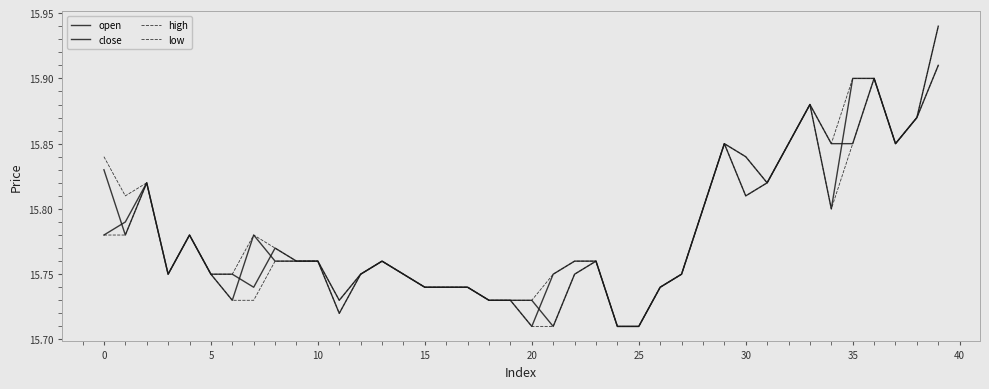

What is the smallest value displayed?

15.7